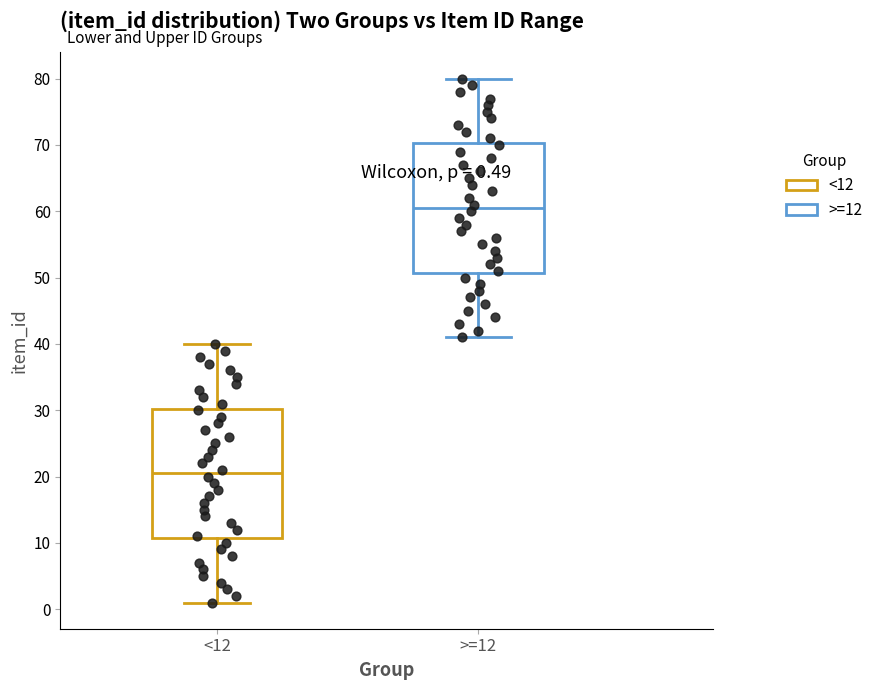

Which box's median line is the highest?

>=12